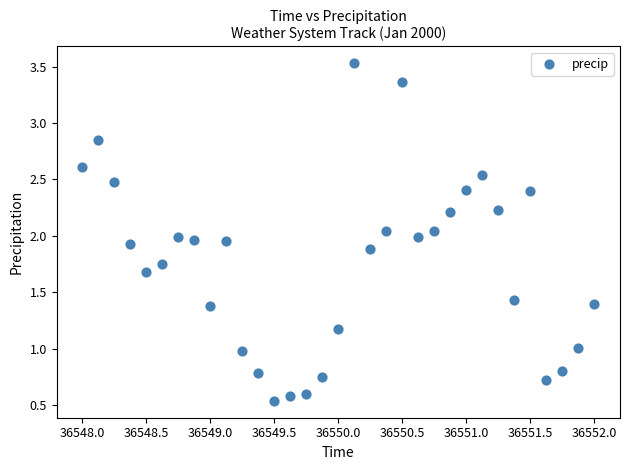

What is the range of Y values (max minus min)?

3.0